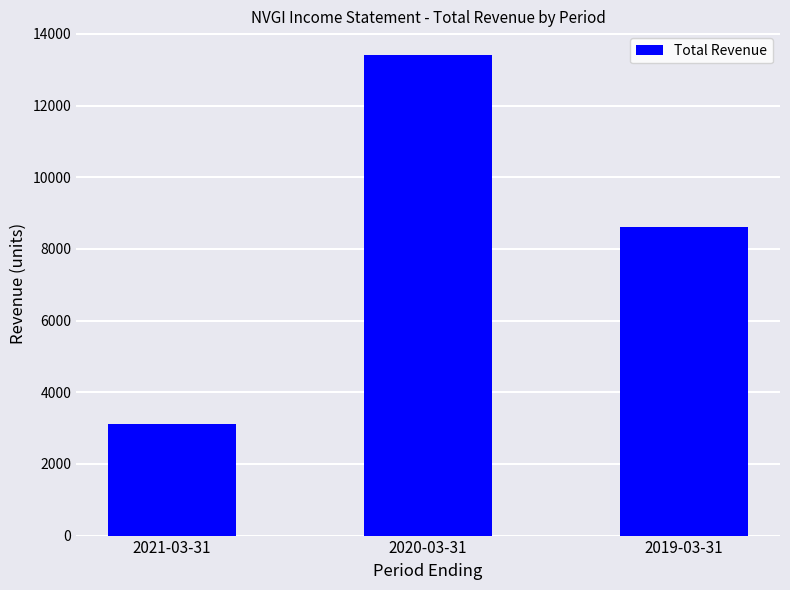

Are the bars horizontal?

No